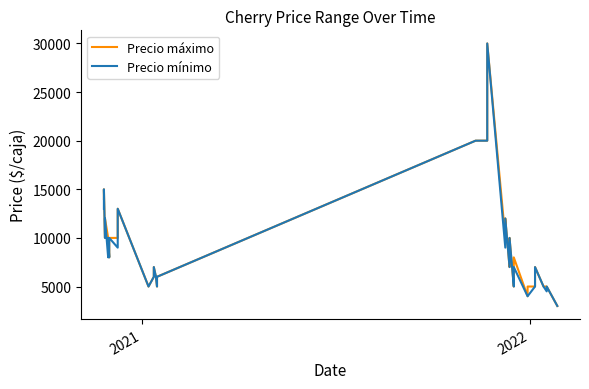

How many interior local peaks does the Precio máximo series have?

8